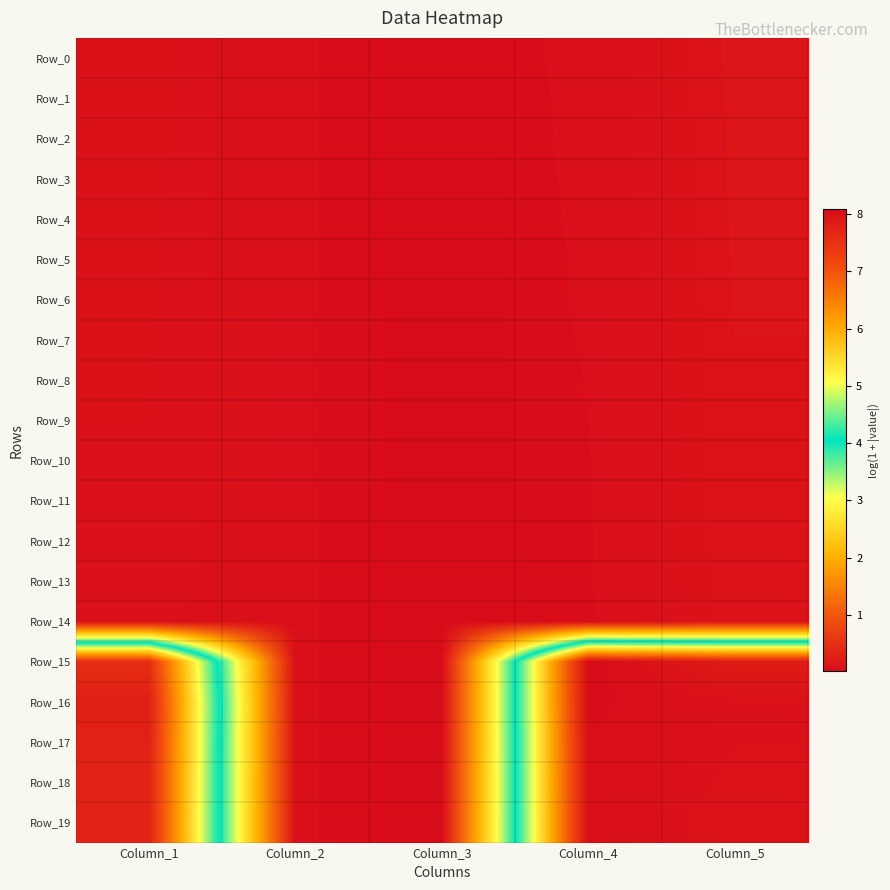

Rank the series by their maximum value, from lowest to highest.

Row_14, Row_13, Row_12, Row_11, Row_9, Row_10, Row_8, Row_7, Row_6, Row_5, Row_4, Row_2, Row_3, Row_1, Row_0, Row_18, Row_19, Row_17, Row_16, Row_15